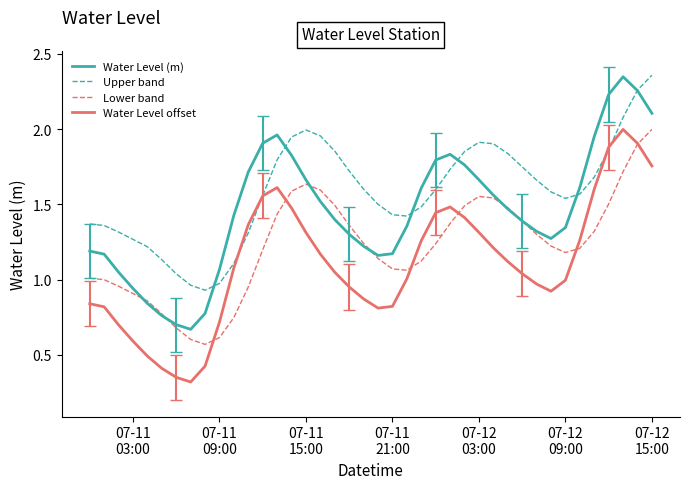

True or false: Water Level (m) and Water Level offset cross at least once.

False